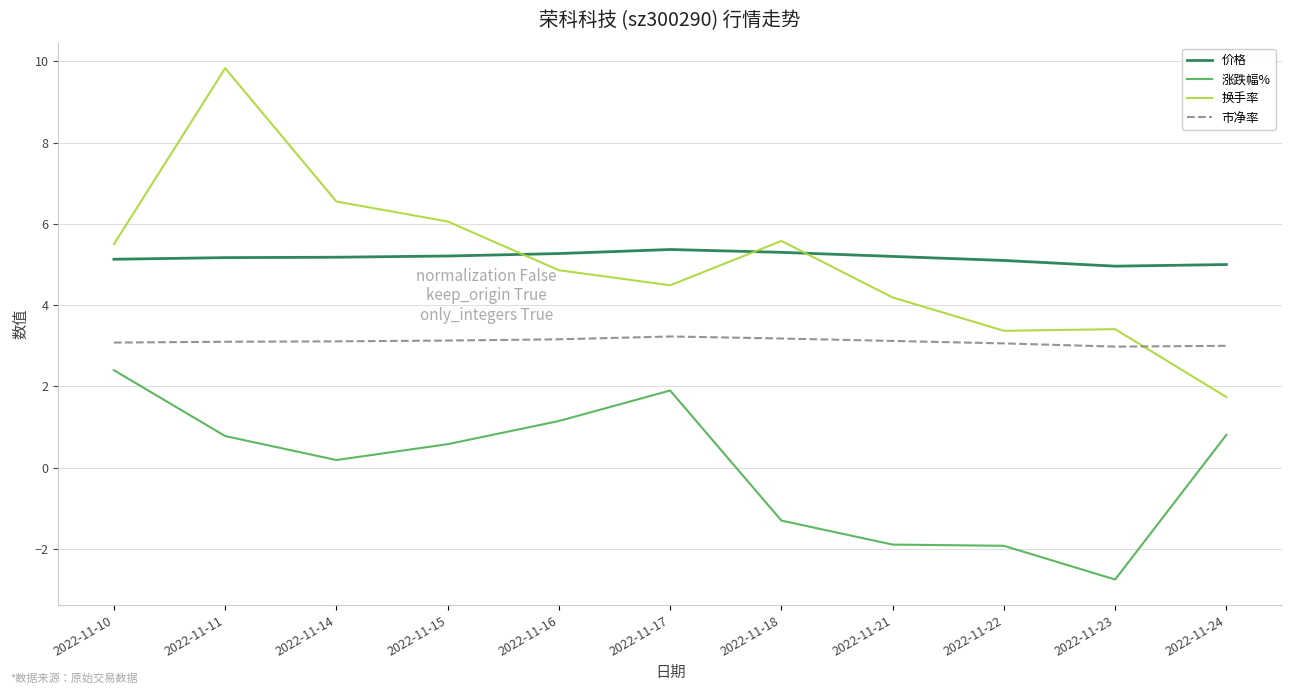

List the series in order of their peak value, highest first.

换手率, 价格, 市净率, 涨跌幅%